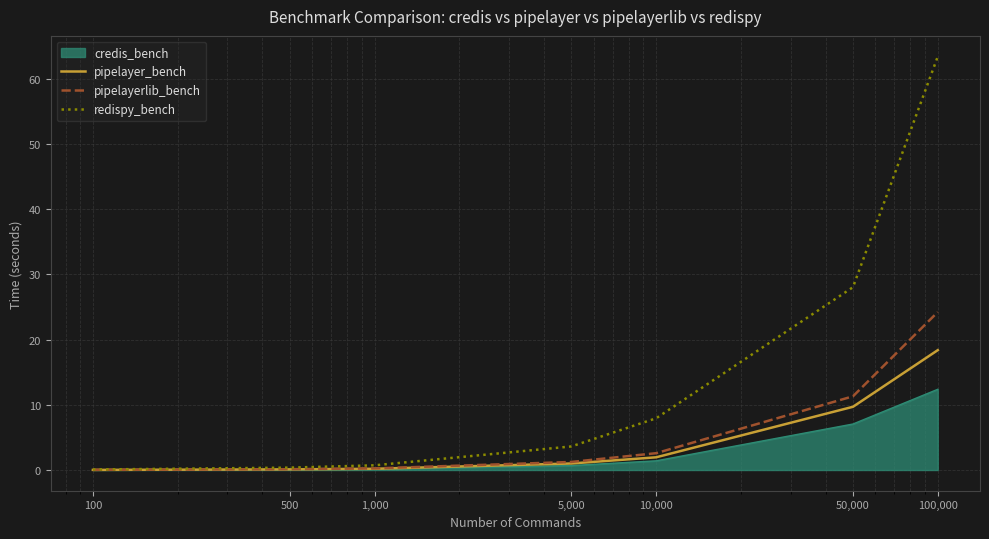

Which series has the largest range (max minus min)?

redispy_bench